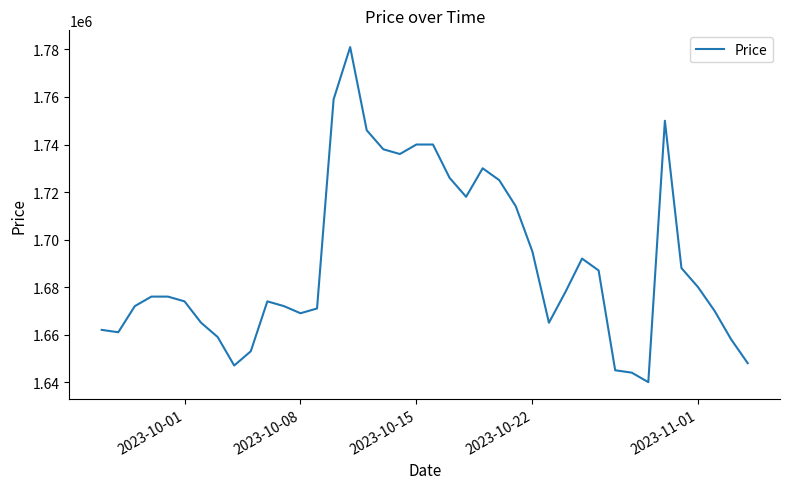

What is the difference between the second highest and second lowest values?

115000